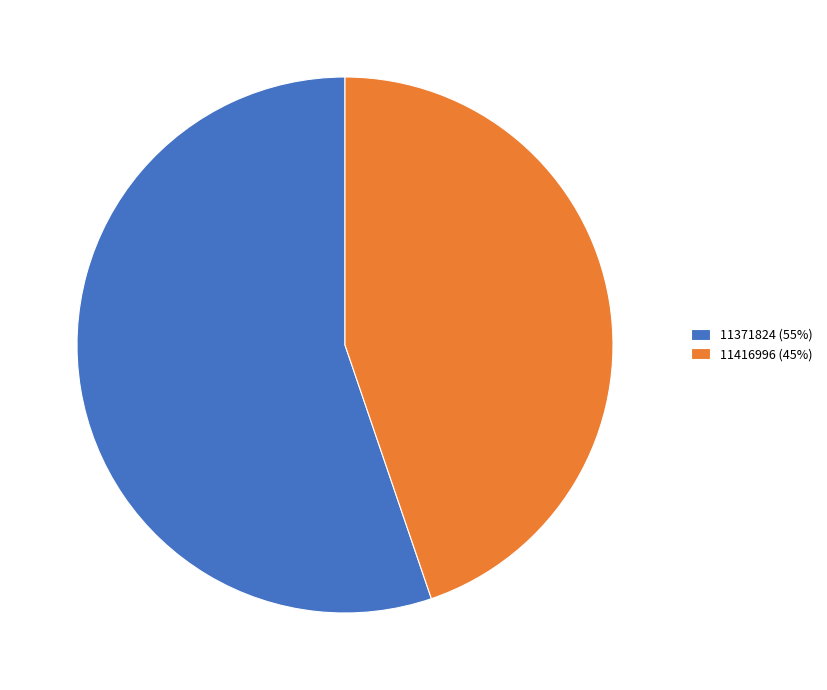

Combined, do 11416996 and 11371824 account for over 50%?

Yes